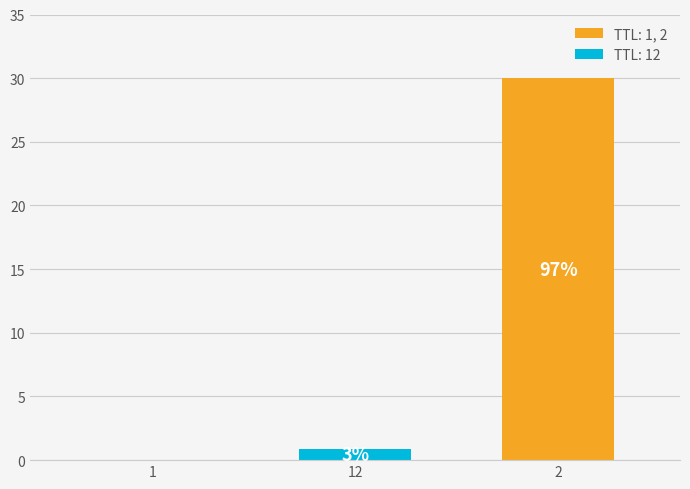

What value does the data have at 12?

0.9